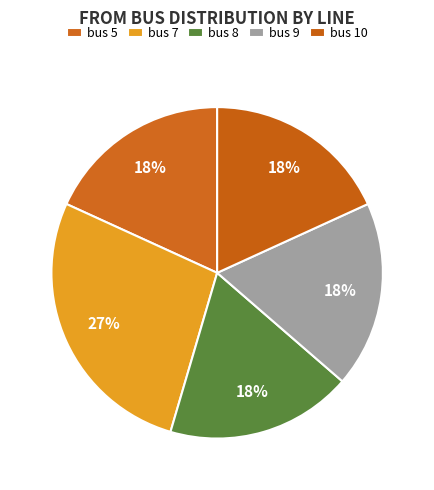

Count the number of slices in the pie.

5